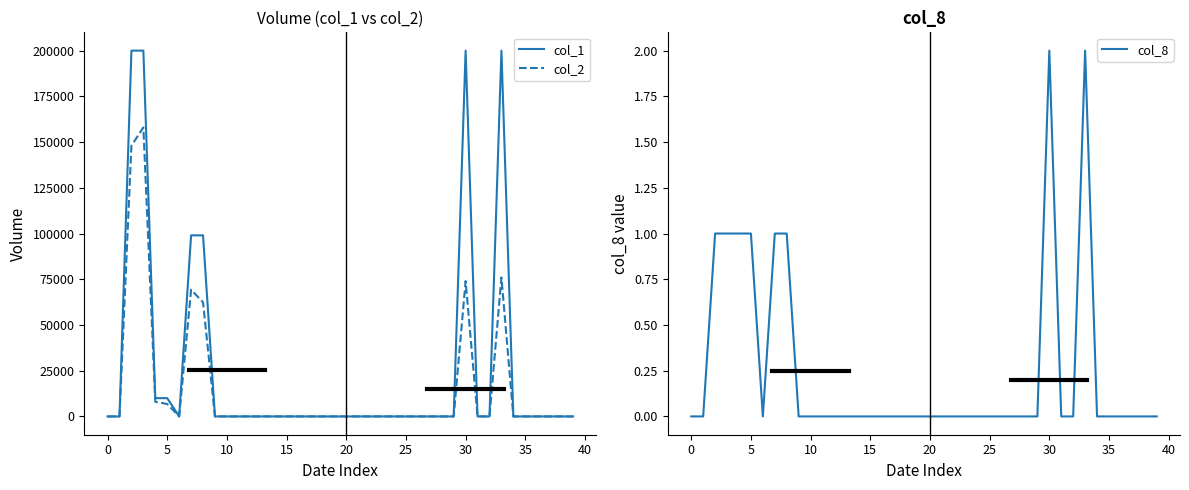

At 18, list the series in order from largest to smallest.

col_1, col_2, col_8